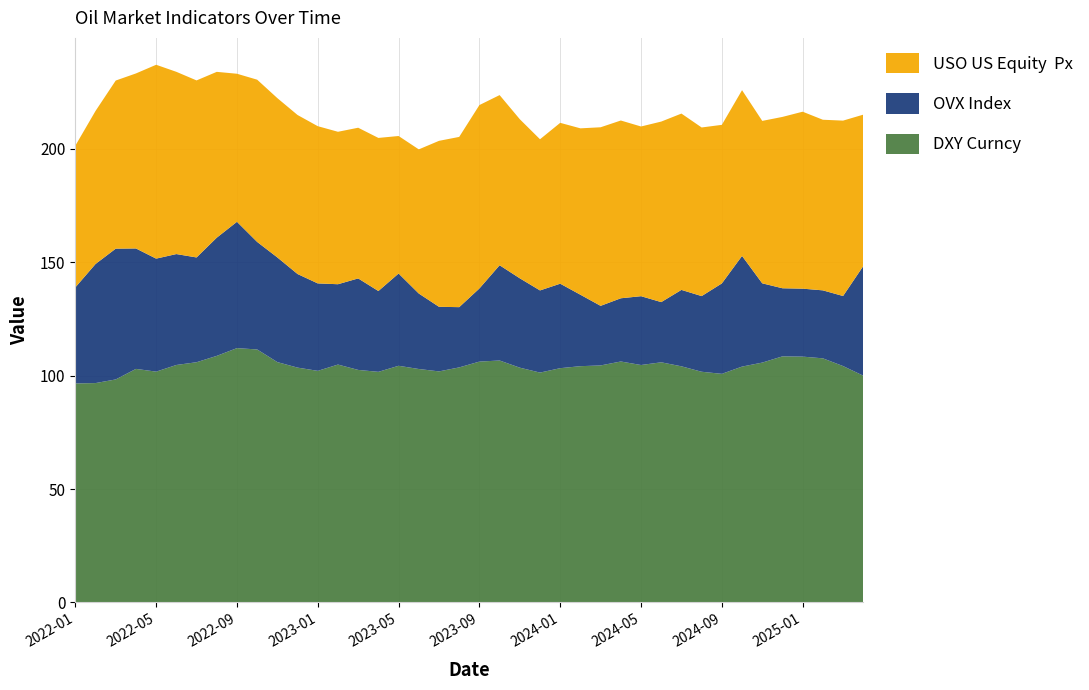

Reading right to left, transcribe all the data shown in this chart.

DXY Curncy: 2025-04=100.0	2025-03=104.2	2025-02=107.6	2025-01=108.4	2024-12=108.5	2024-11=105.7	2024-10=104.0	2024-09=100.8	2024-08=101.7	2024-07=104.1	2024-06=105.9	2024-05=104.7	2024-04=106.2	2024-03=104.5	2024-02=104.2	2024-01=103.3	2023-12=101.3	2023-11=103.5	2023-10=106.7	2023-09=106.2	2023-08=103.6	2023-07=101.9	2023-06=102.9	2023-05=104.3	2023-04=101.7	2023-03=102.5	2023-02=104.9	2023-01=102.1	2022-12=103.5	2022-11=106.0	2022-10=111.5	2022-09=112.1	2022-08=108.7	2022-07=105.9	2022-06=104.7	2022-05=101.8	2022-04=103.0	2022-03=98.3	2022-02=96.7	2022-01=96.5
OVX Index: 2025-04=48.3	2025-03=30.9	2025-02=30.0	2025-01=30.0	2024-12=30.0	2024-11=35.0	2024-10=48.8	2024-09=39.9	2024-08=33.4	2024-07=33.7	2024-06=26.5	2024-05=30.3	2024-04=27.9	2024-03=26.3	2024-02=31.5	2024-01=37.2	2023-12=36.2	2023-11=39.4	2023-10=42.0	2023-09=32.2	2023-08=26.6	2023-07=28.5	2023-06=33.3	2023-05=40.7	2023-04=35.6	2023-03=40.3	2023-02=35.4	2023-01=38.5	2022-12=41.3	2022-11=46.1	2022-10=47.4	2022-09=55.7	2022-08=52.1	2022-07=46.2	2022-06=48.9	2022-05=49.8	2022-04=53.1	2022-03=57.7	2022-02=52.5	2022-01=42.4
USO US Equity  Px: 2025-04=66.8	2025-03=77.3	2025-02=75.2	2025-01=78.0	2024-12=75.5	2024-11=71.6	2024-10=73.1	2024-09=69.9	2024-08=74.3	2024-07=77.7	2024-06=79.6	2024-05=74.8	2024-04=78.4	2024-03=78.7	2024-02=73.4	2024-01=70.9	2023-12=66.7	2023-11=70.1	2023-10=75.0	2023-09=80.9	2023-08=75.1	2023-07=73.2	2023-06=63.5	2023-05=60.6	2023-04=67.5	2023-03=66.4	2023-02=67.2	2023-01=69.3	2022-12=70.1	2022-11=70.2	2022-10=71.5	2022-09=65.3	2022-08=73.1	2022-07=78.0	2022-06=80.3	2022-05=85.5	2022-04=77.2	2022-03=74.1	2022-02=67.5	2022-01=62.5